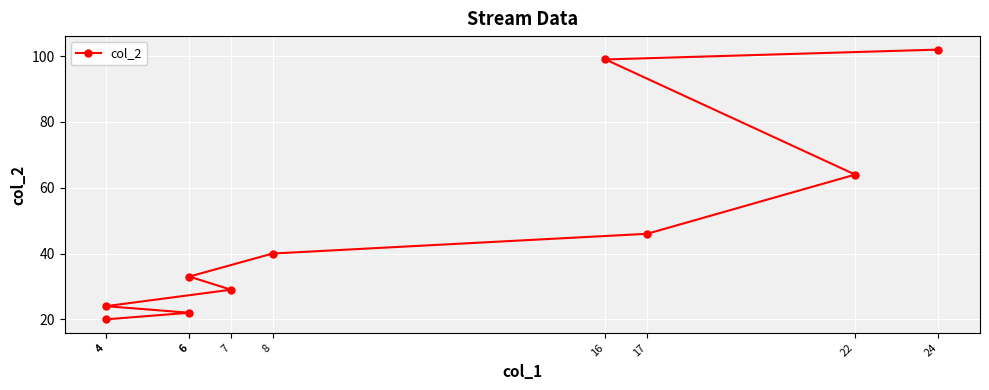

What is the maximum value shown in the chart?

102